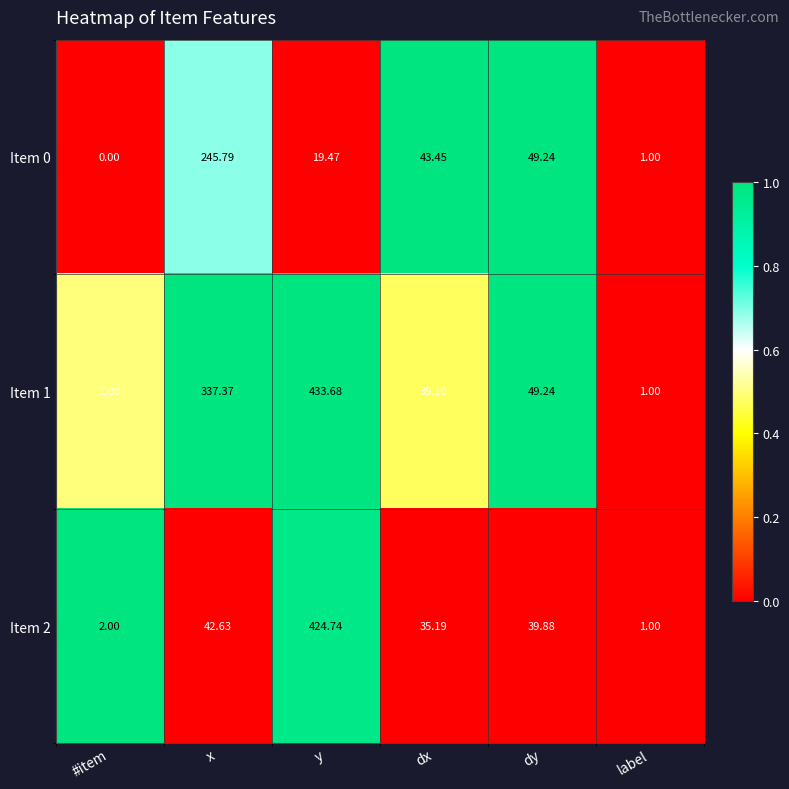

At which category does the chart reach its peak across all series?

y